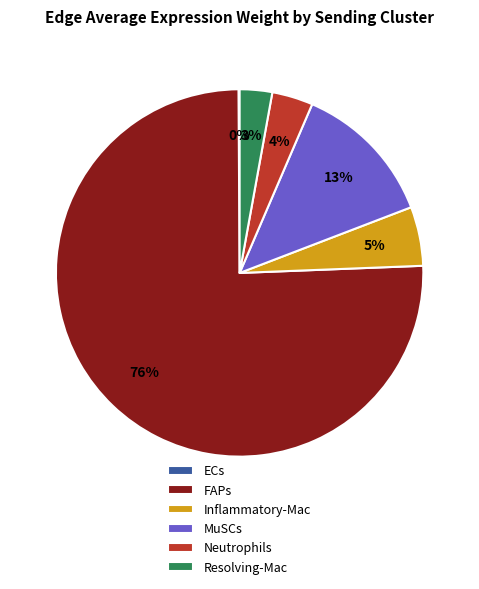

Does FAPs account for over 50% of the chart?

Yes